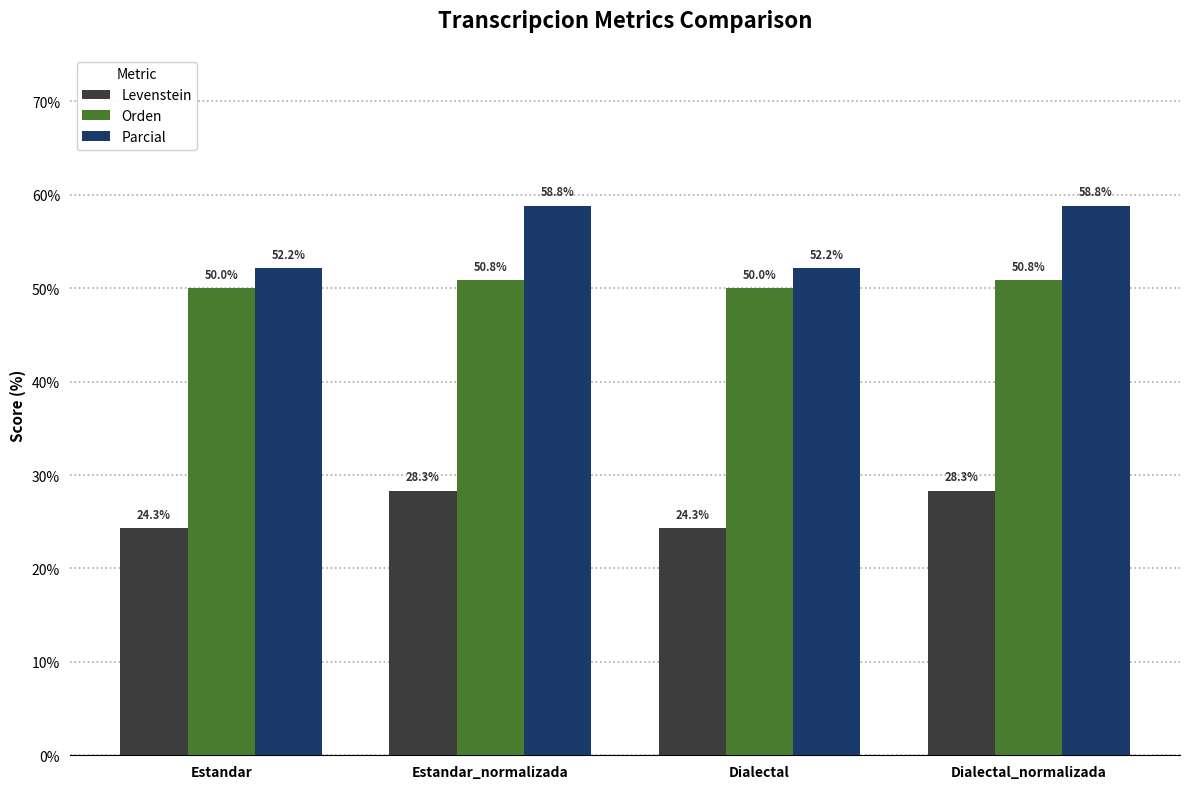

The Levenstein series shows 28.3 at Estandar_normalizada. True or false?

True